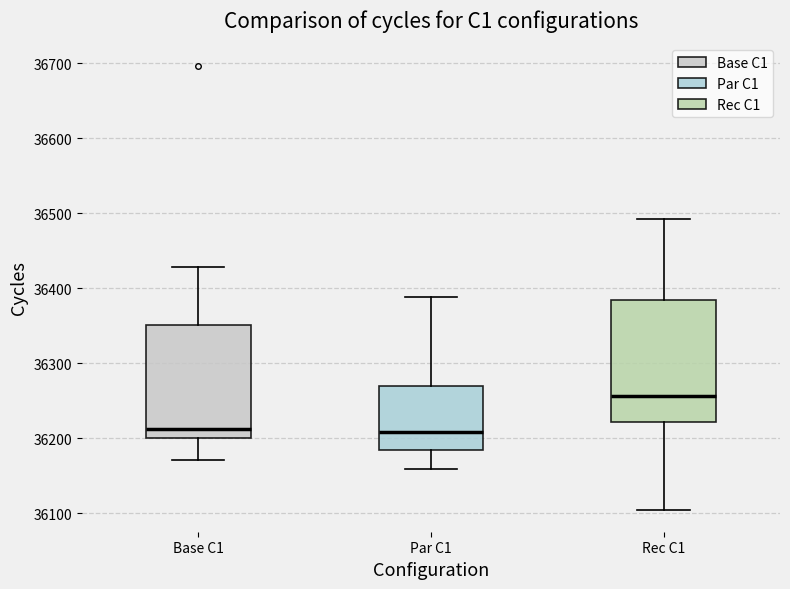

Reading left to right, transcribe this box plot: for each box, give where its median line is, the range the box spans, and where its two whiskers end, as read against the y-axis. The values are not printed on the chart, so give them approximately, as read against the axis.

Base C1: median 36210, box 36200 to 36350, whiskers 36170 to 36430
Par C1: median 36210, box 36180 to 36270, whiskers 36160 to 36390
Rec C1: median 36260, box 36220 to 36380, whiskers 36110 to 36490